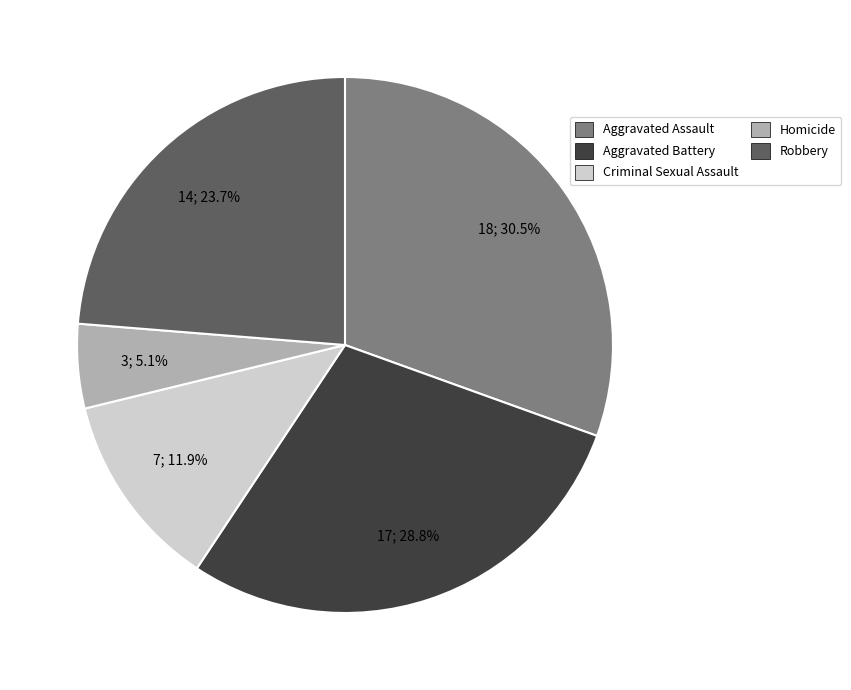

Combined, do Aggravated Battery and Homicide account for over 50%?

No